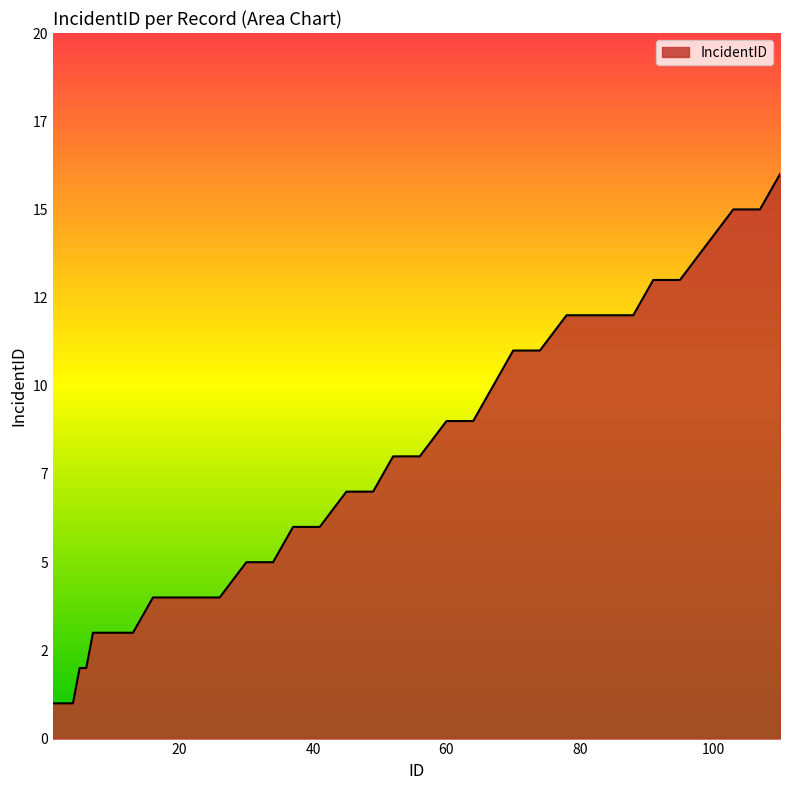

Rank the categories by value from highest to lowest.

110, 103, 107, 99, 91, 95, 78, 82, 88, 70, 74, 67, 60, 64, 52, 56, 45, 49, 37, 41, 30, 34, 16, 17, 18, 19, 22, 26, 7, 10, 13, 5, 6, 1, 2, 4